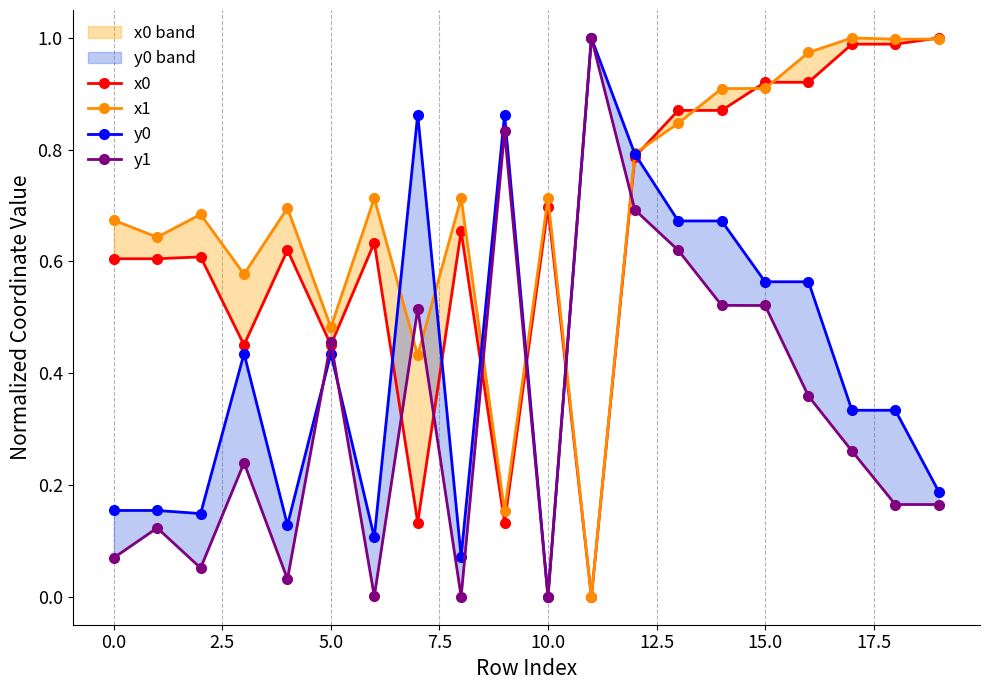

Which series has the largest range (max minus min)?

x0